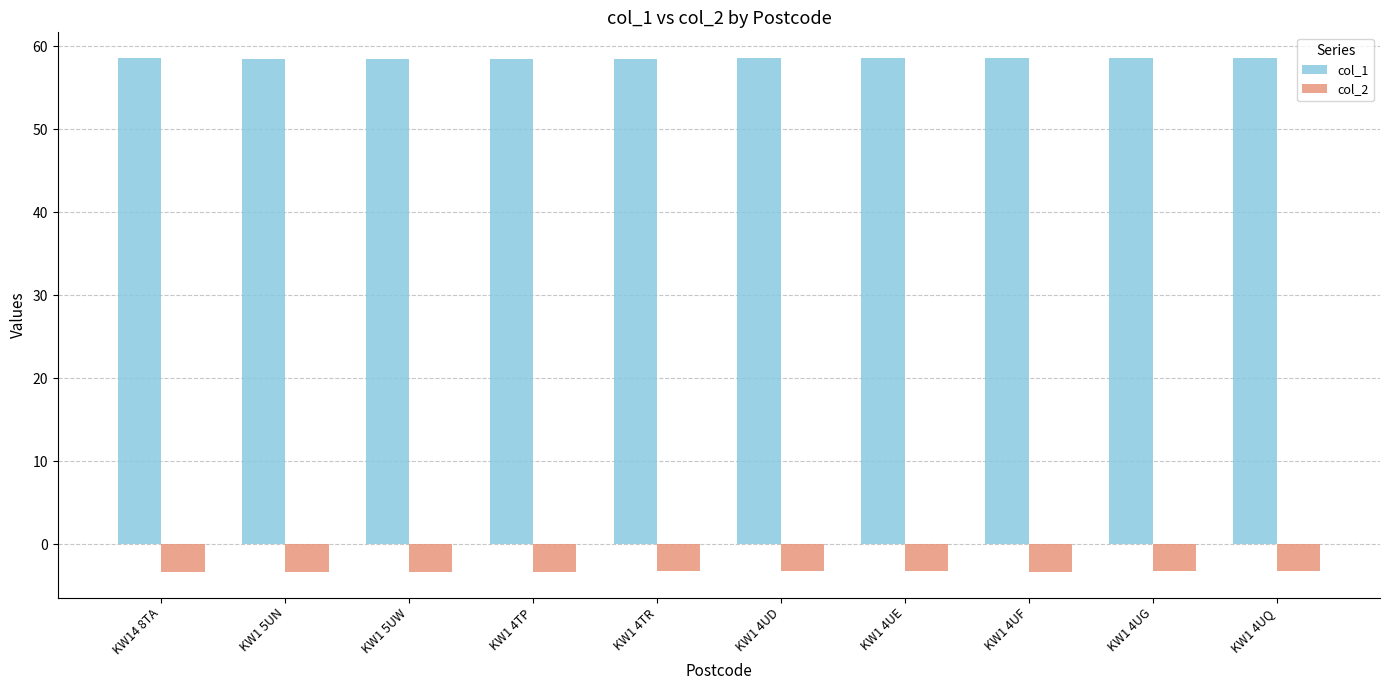

What is the sum of all col_2 values?

-32.5